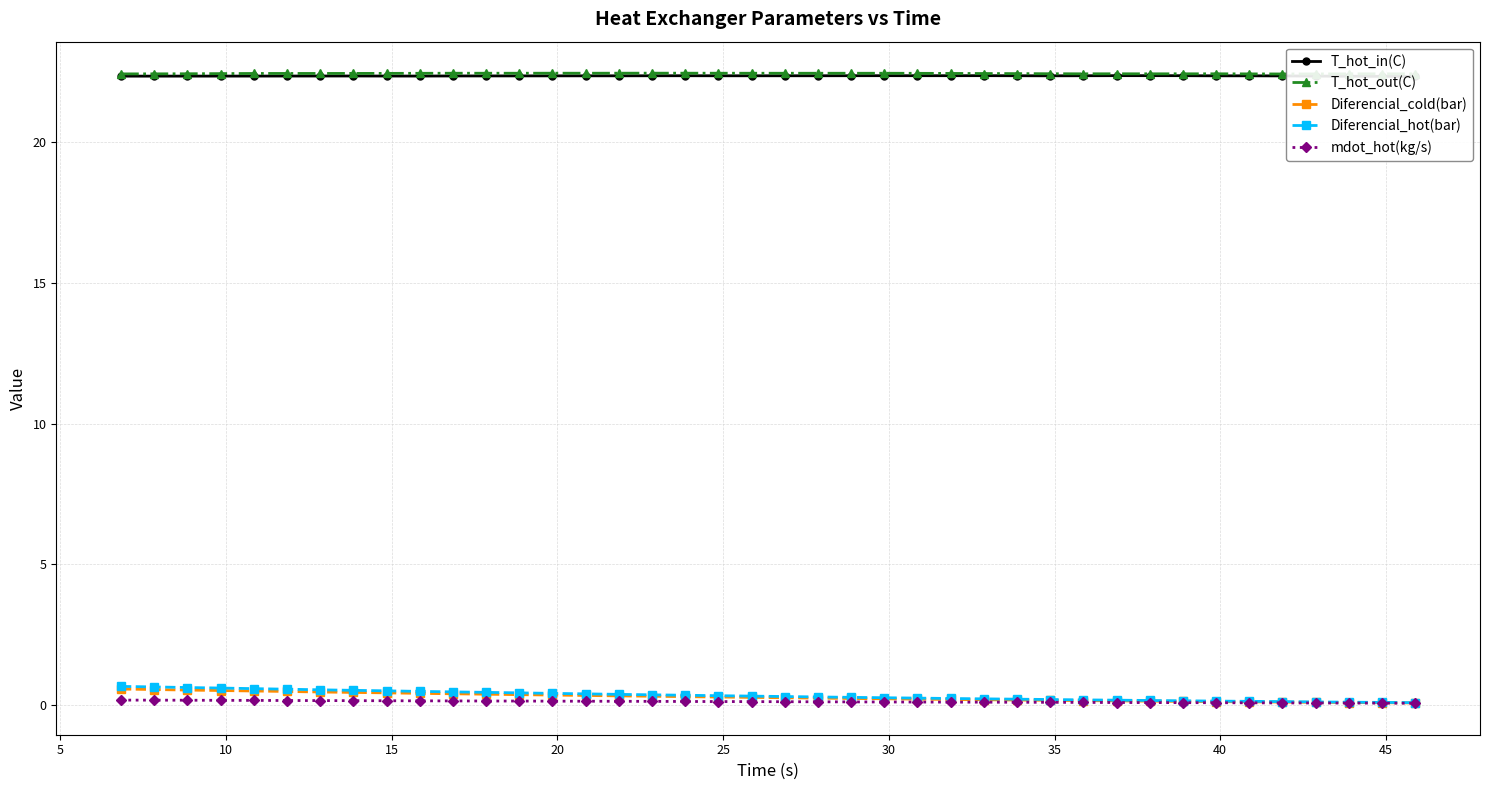

What is the difference between the second highest and minimum values in the mdot_hot(kg/s) series?

0.1